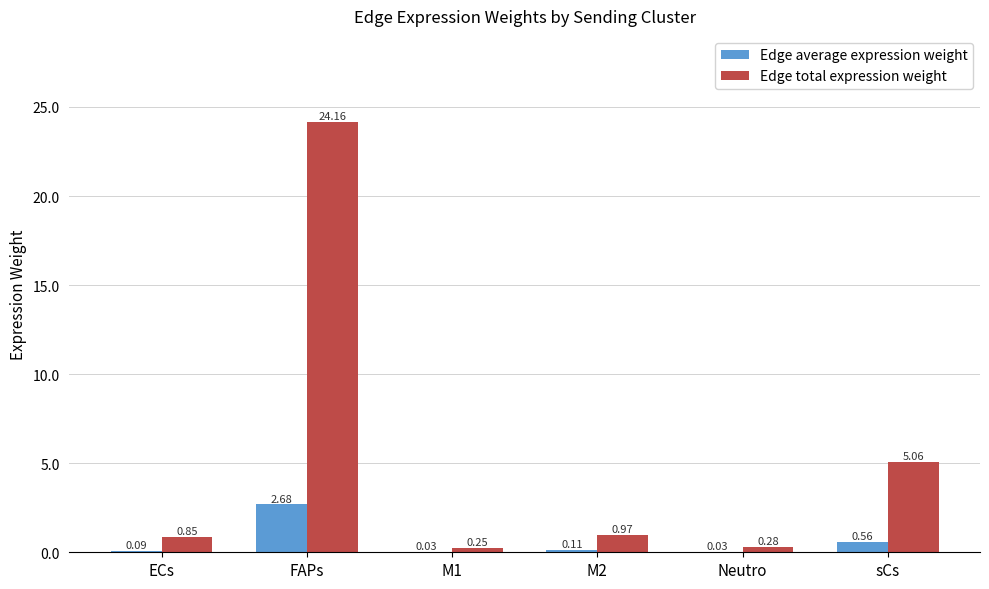

How many distinct data groups are displayed?

2